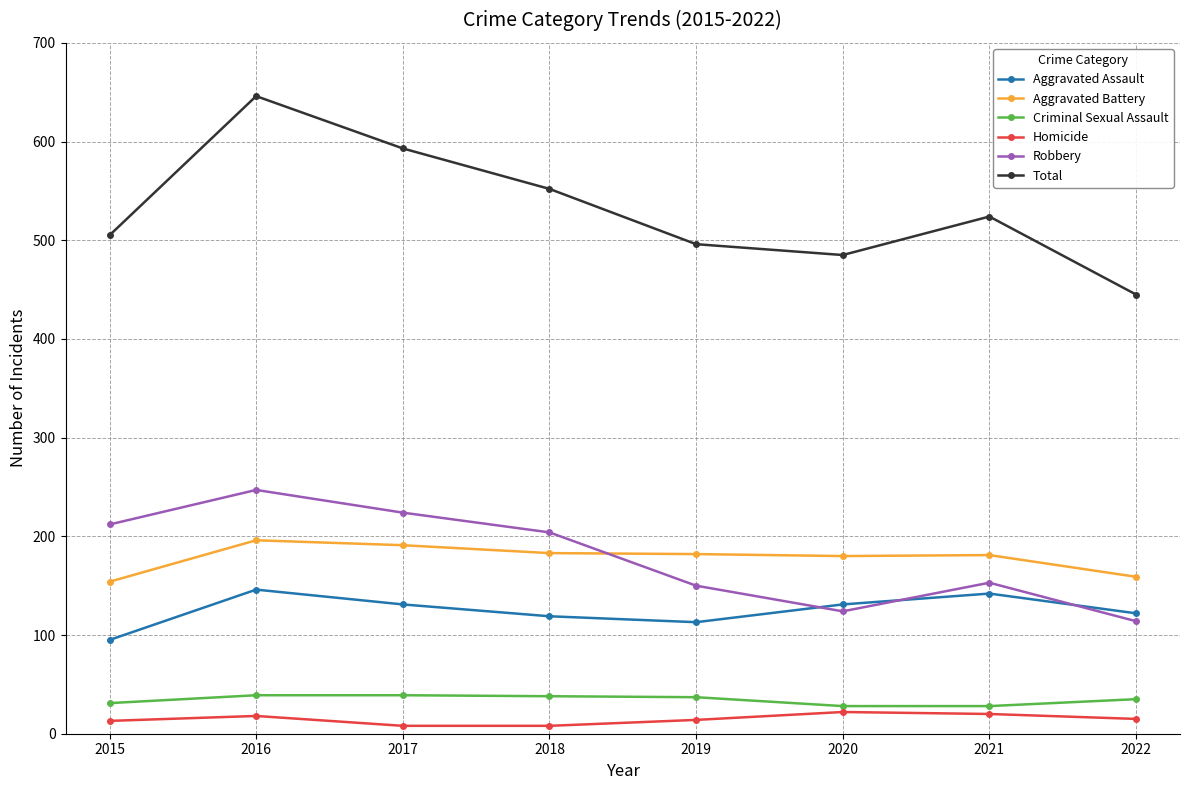

What is the difference between the maximum and minimum values in the Aggravated Assault series?

51